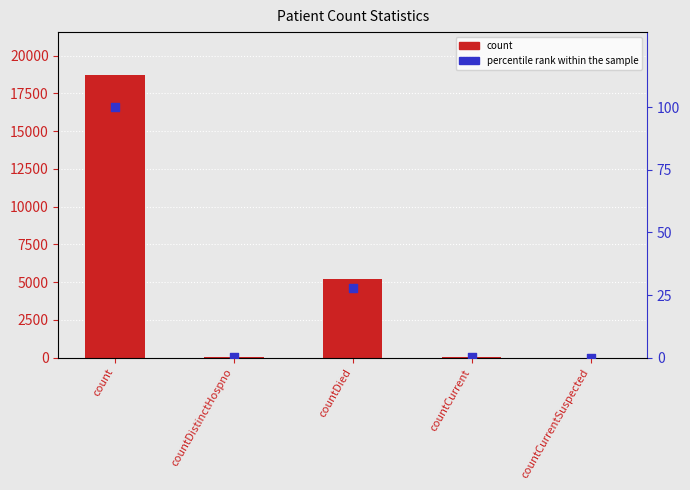

What are all the series names shown in the legend?

count, percentile rank within the sample